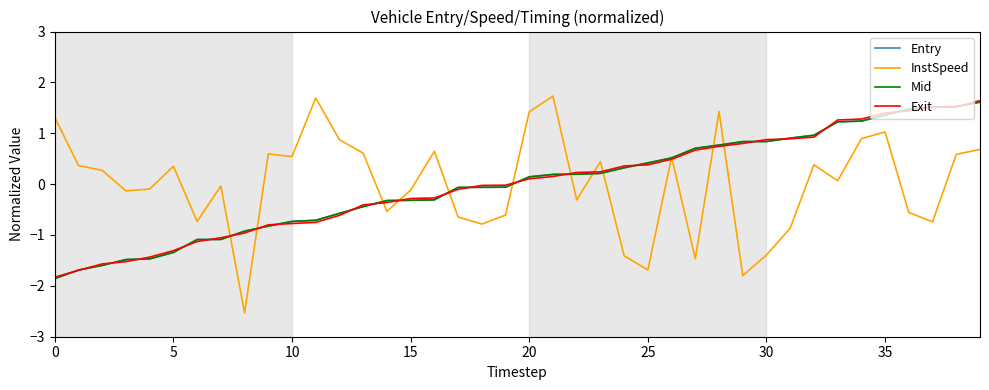

What is the lowest value of the Mid series?

-1.9